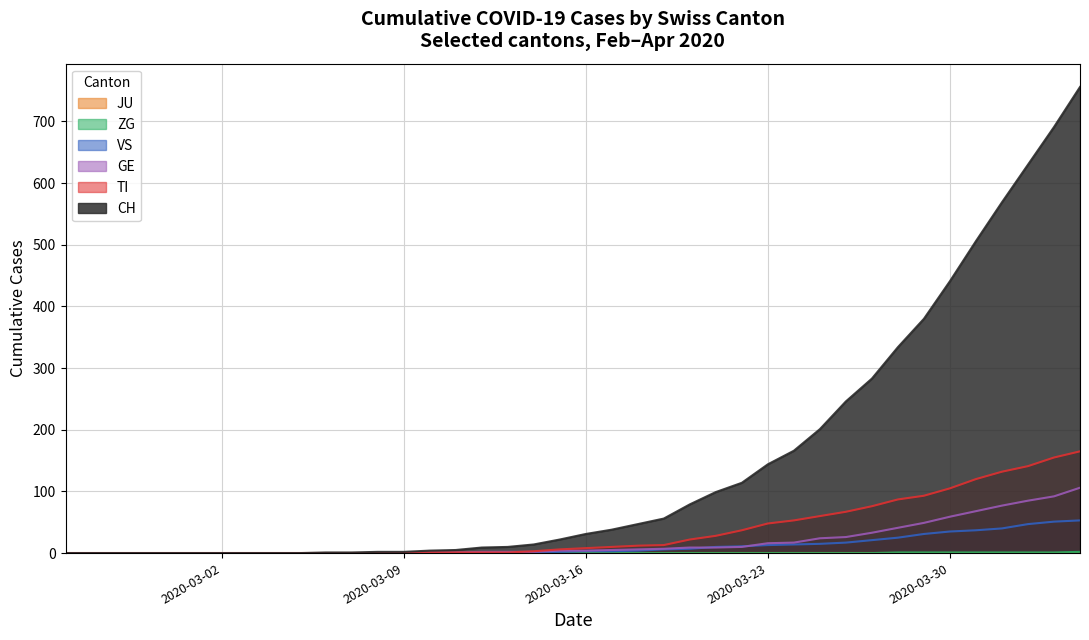

Reading left to right, list all the values displayed in this chart.

CH: 0	0	0	0	0	0	0	0	0	0	1	1	2	2	4	5	9	10	14	22	31	38	47	56	79	99	114	144	166	201	246	283	334	380	441	506	569	630	691	756
TI: 0	0	0	0	0	0	0	0	0	0	0	0	0	0	1	1	1	1	3	6	8	10	12	13	22	28	37	48	53	60	67	76	87	93	105	120	132	141	155	165
VS: 0	0	0	0	0	0	0	0	0	0	0	0	0	0	0	0	0	1	1	2	3	3	4	6	7	10	11	13	14	15	17	21	25	31	35	37	40	47	51	53
GE: 0	0	0	0	0	0	0	0	0	0	0	0	0	0	1	1	2	2	2	4	4	5	6	7	9	9	10	16	17	24	26	33	41	49	59	68	77	85	92	106
ZG: 0	0	0	0	0	0	0	0	0	0	0	0	0	0	0	0	0	0	0	0	0	0	0	0	0	0	0	0	0	0	0	0	1	1	1	1	1	1	1	2